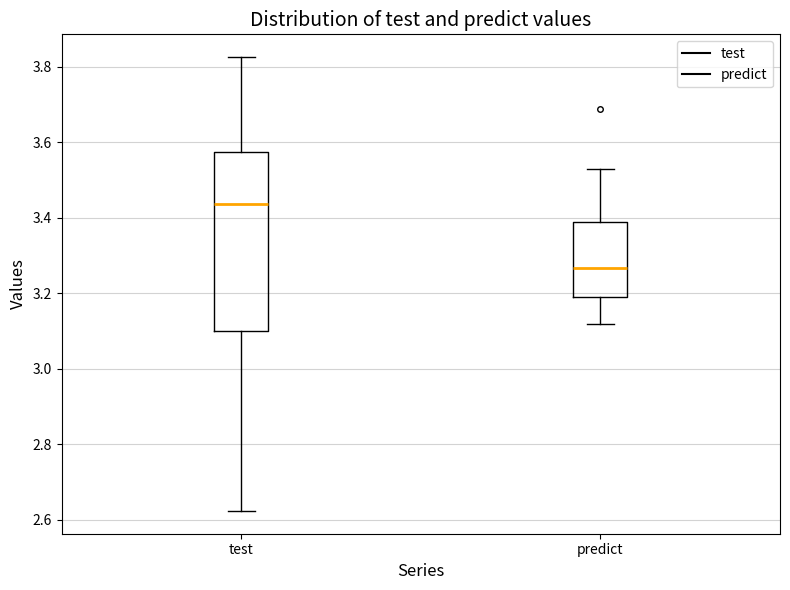

Which box is the tallest, from its lower edge to its upper edge?

test